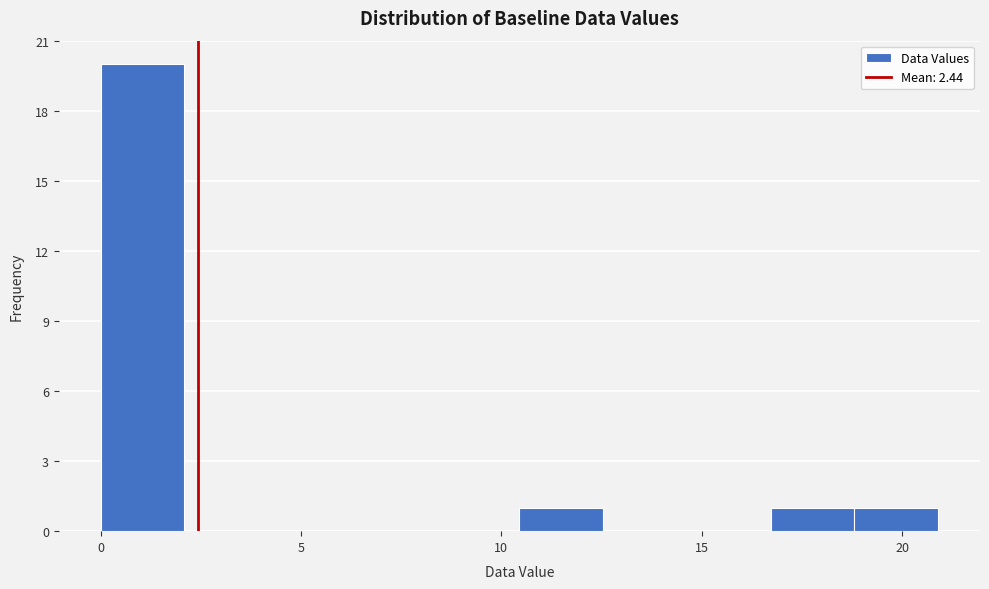

Reading left to right, transcribe this chart: for each bar, give the range it covers on the x-axis and its height. Neither the bar edges nor the heights are printed on the chart, so give them approximately, as read against the axes.

0.0 to 2.0: 20
2.0 to 4.0: 0
4.0 to 6.5: 0
6.5 to 8.5: 0
8.5 to 10.5: 0
10.5 to 12.5: 1
12.5 to 14.5: 0
14.5 to 16.5: 0
16.5 to 19.0: 1
19.0 to 21.0: 1